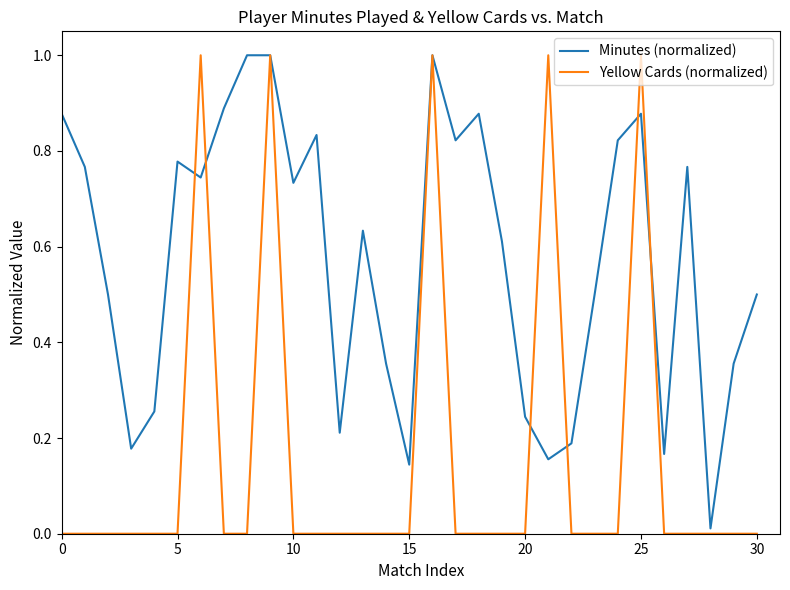

List the series in order of their overall mean, highest first.

Minutes (normalized), Yellow Cards (normalized)